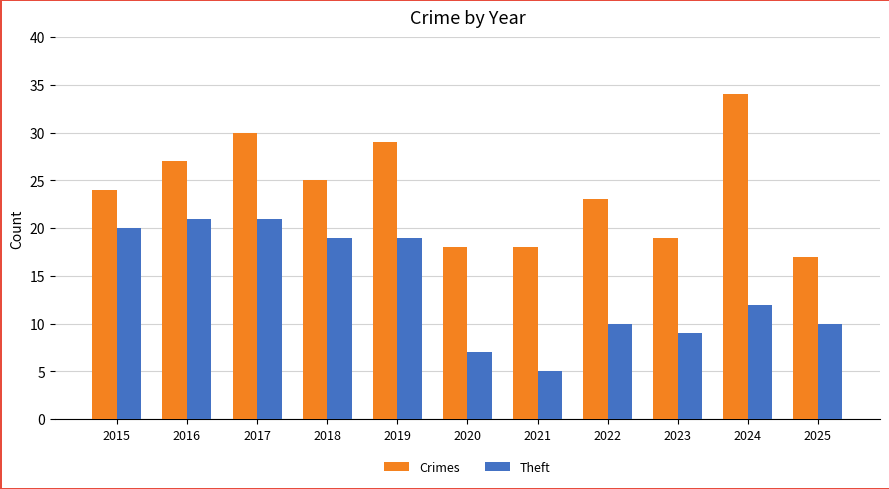

How many bars are there in total?

22